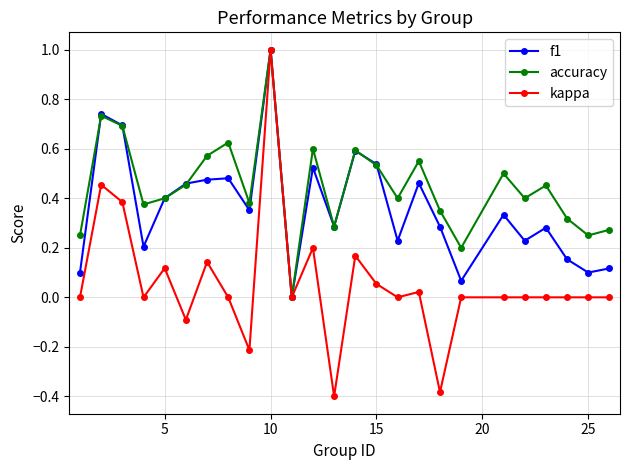

True or false: f1 has more than 2 points higher than both neighbors.

True